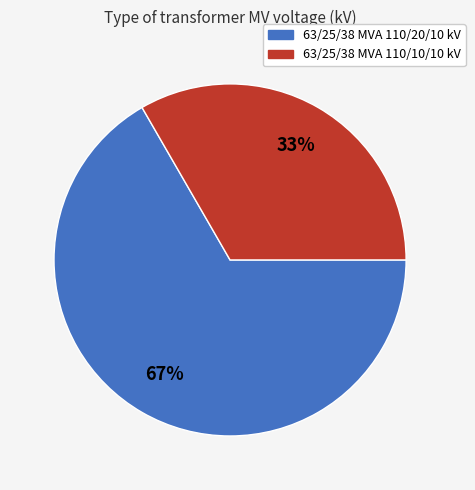

How many slices are in this pie chart?

2